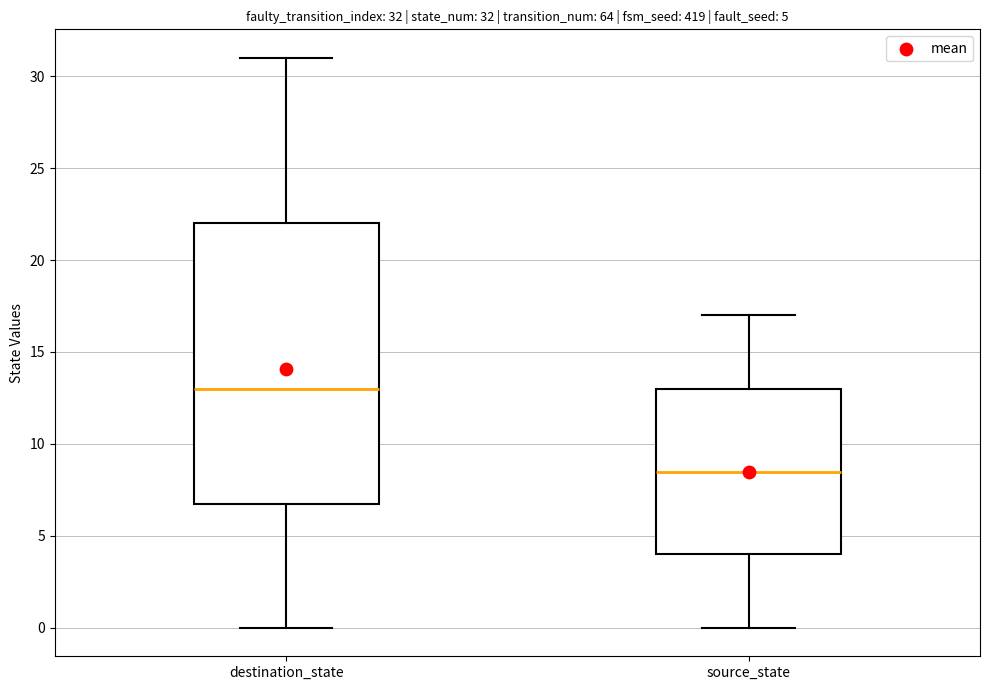

Which box is the tallest, from its lower edge to its upper edge?

destination_state